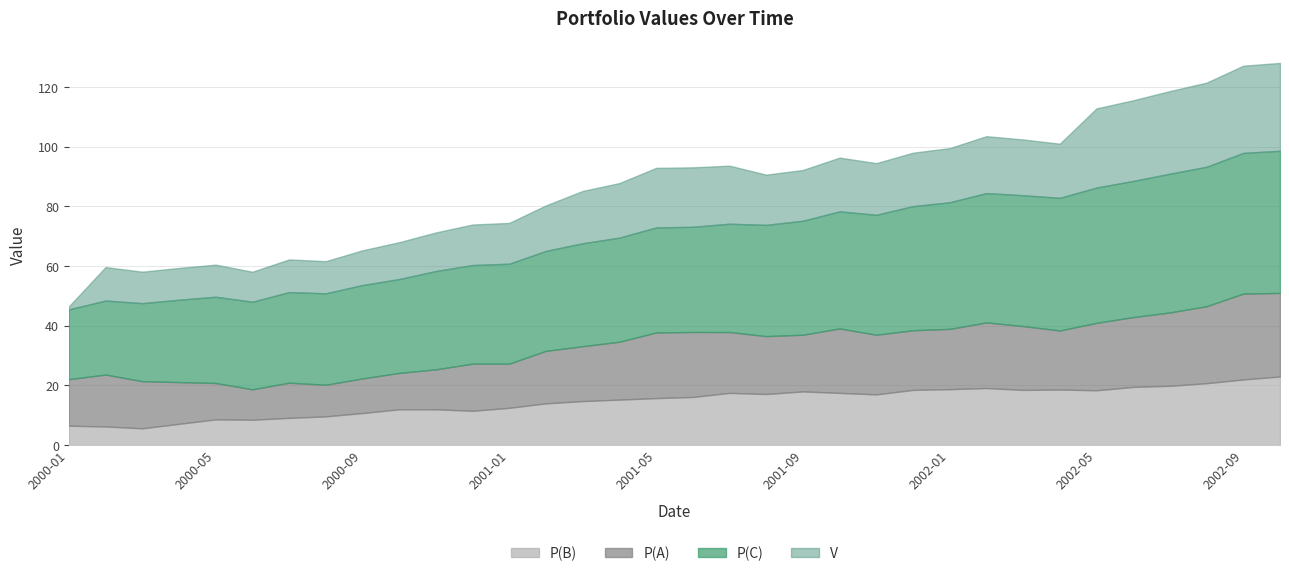

Between which two adjacent categories do V and P(A) first intersect?

2000-07 and 2000-08